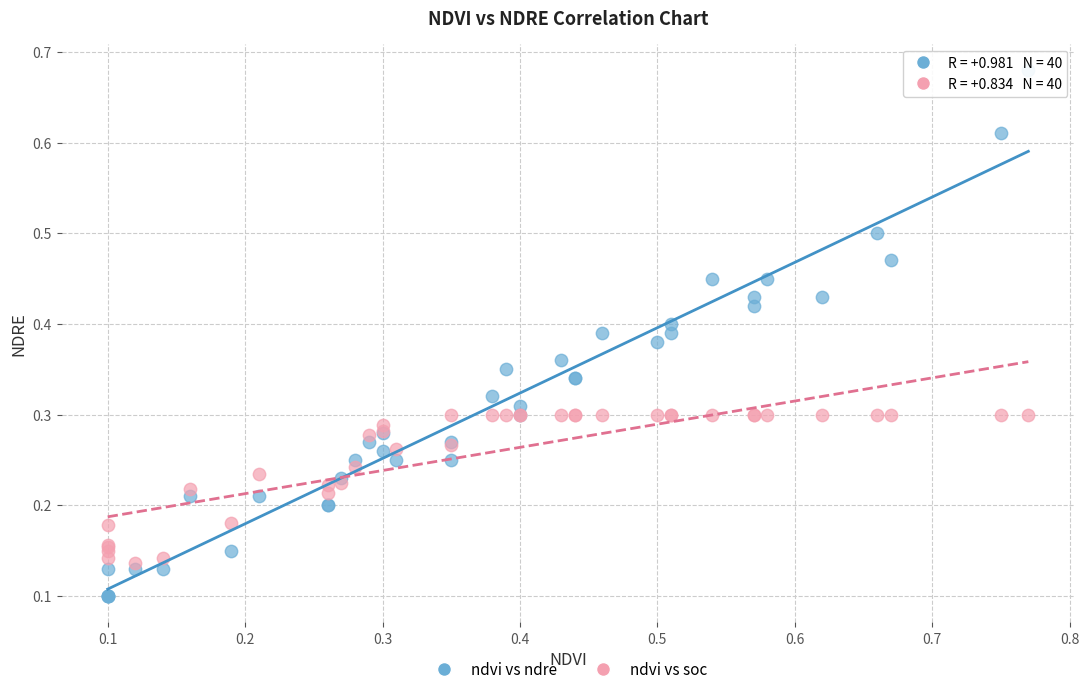

Which series reaches the minimum Y coordinate?

ndvi vs ndre